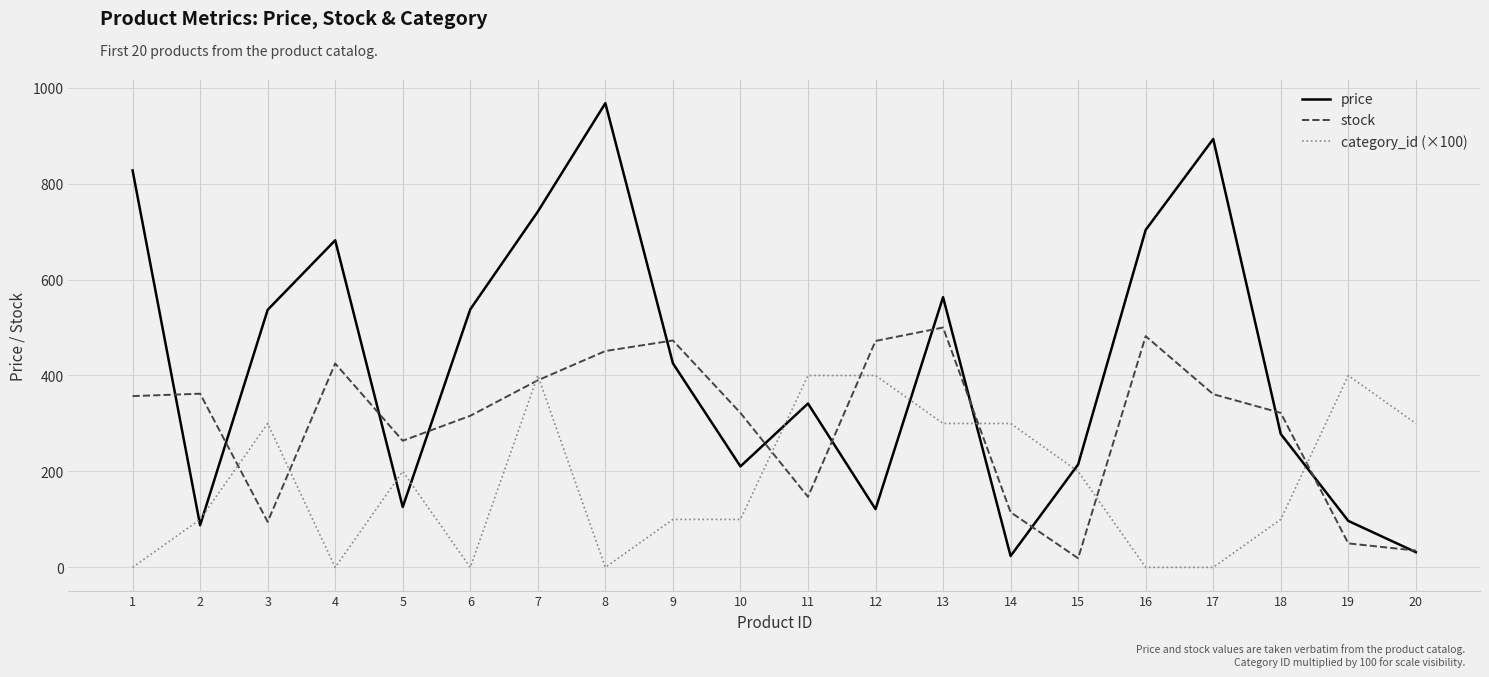

What is the approximate value of price at 17?

892.9